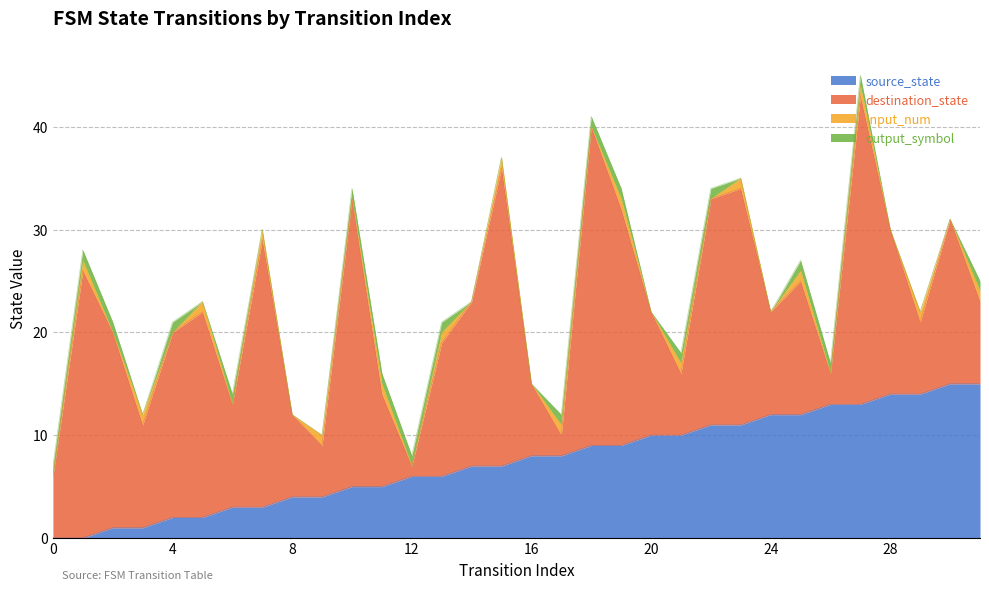

What is the difference between the highest and lowest values at 6?

10